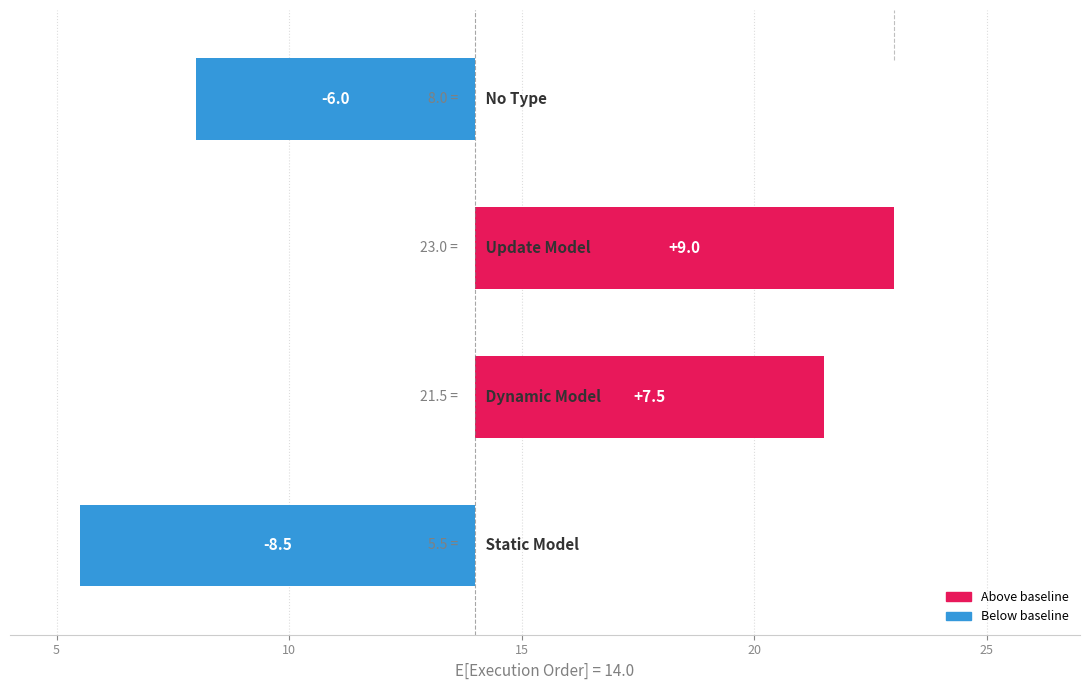

Reading left to right, extract all data points from this chart.

0=-8.5	5=7.5	10=9.0	15=-6.0